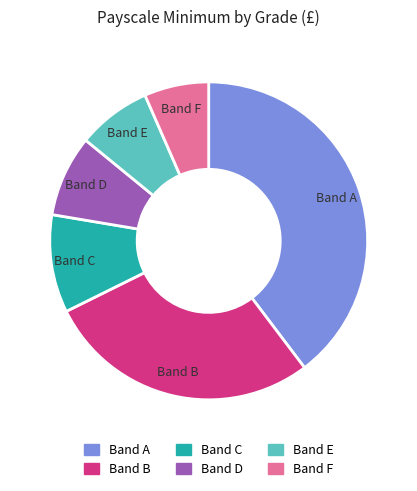

Rank the categories by value from highest to lowest.

Band A, Band B, Band C, Band D, Band E, Band F